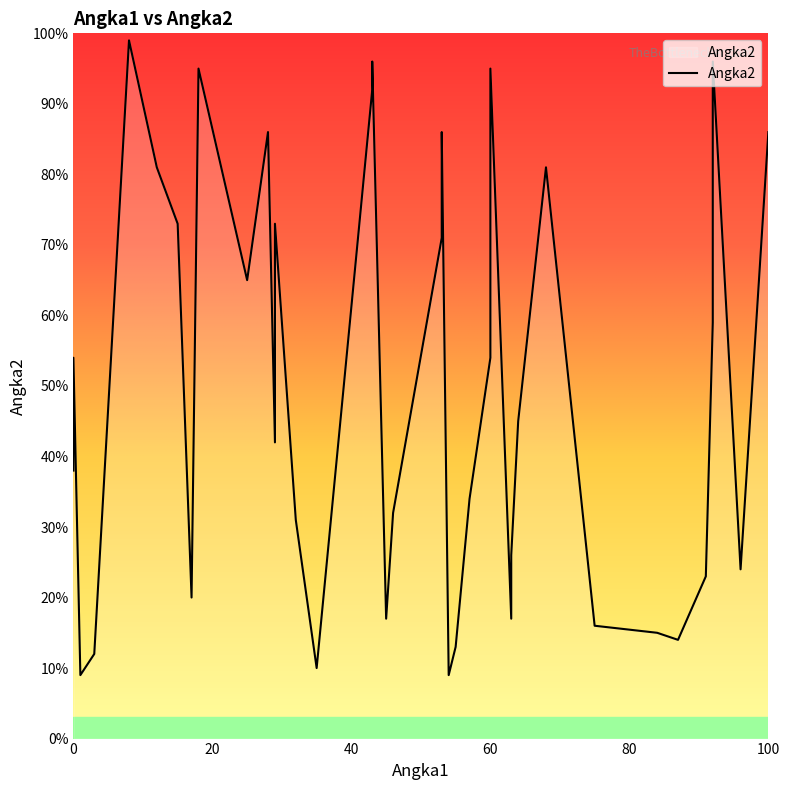

How many data points are above 45?

18